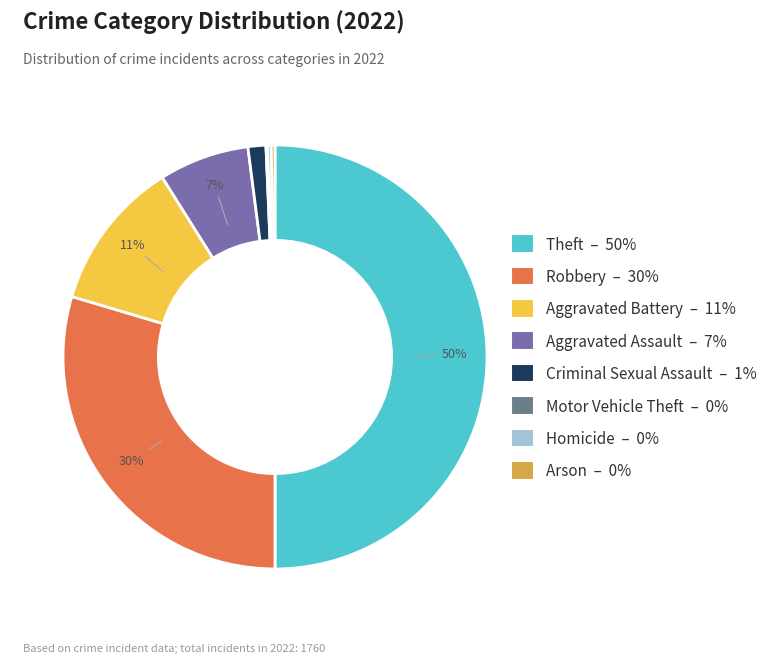

To the nearest percent, what is the average slice percentage?

12%